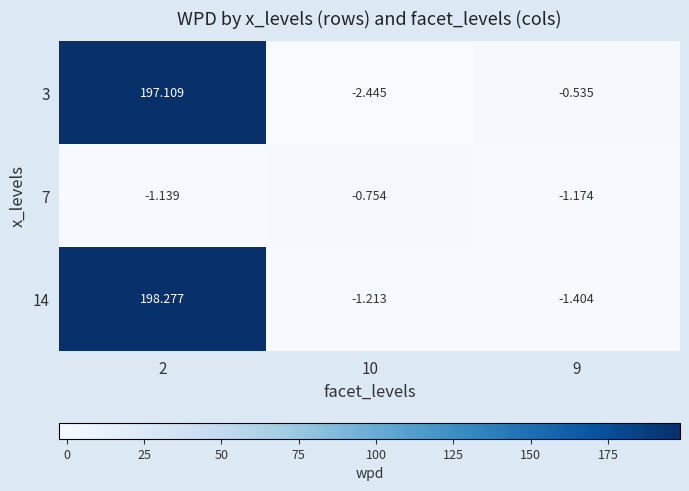

Reading left to right, extract all data points from this chart.

3: 2=197.1	10=-2.4	9=-0.5
7: 2=-1.1	10=-0.8	9=-1.2
14: 2=198.3	10=-1.2	9=-1.4